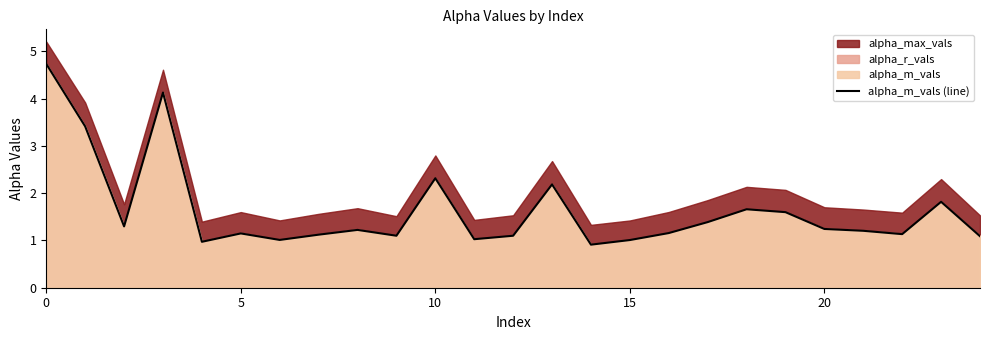

Between 16 and 15, which is larger?

16